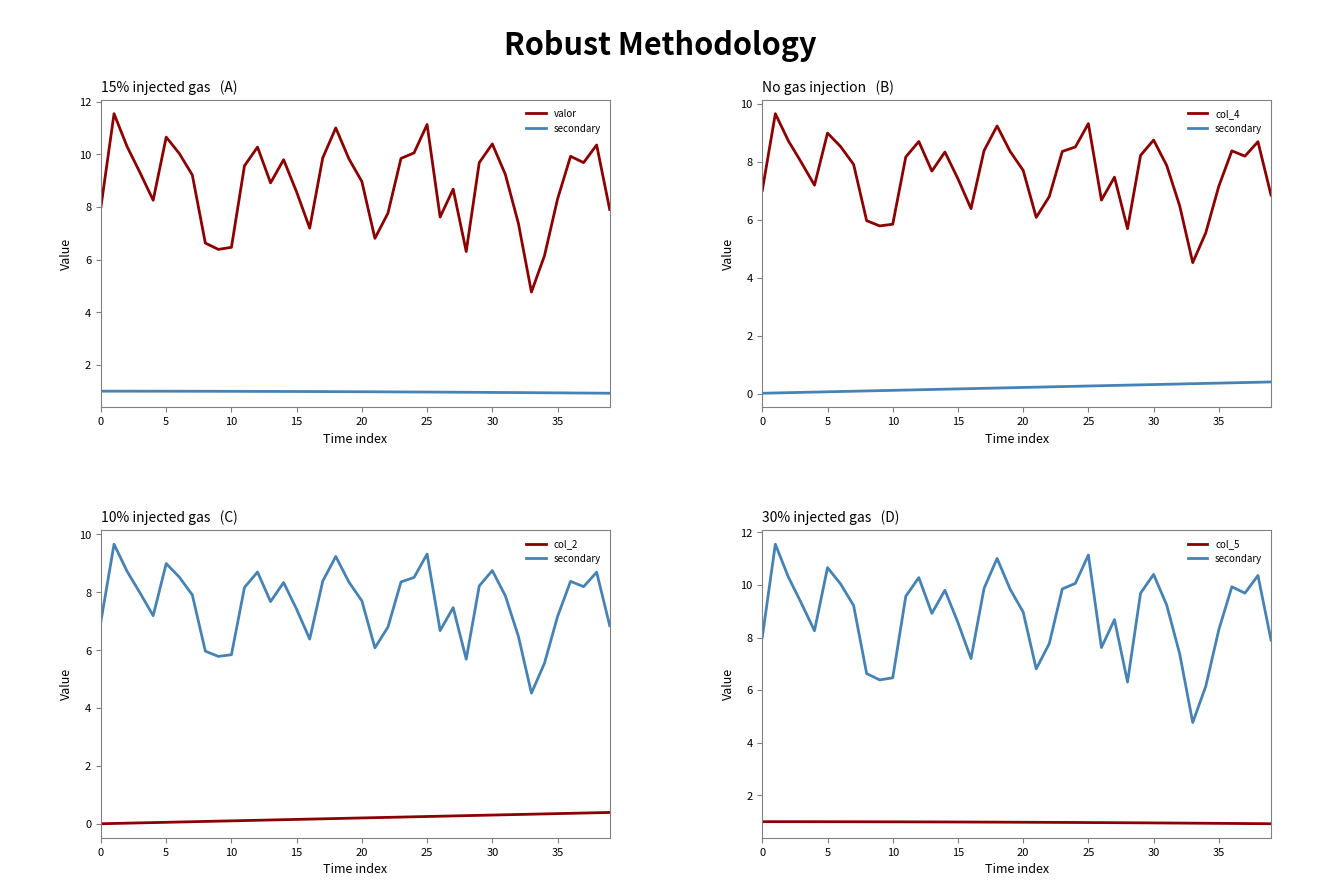

What is the sum of all col_5 values?

38.9